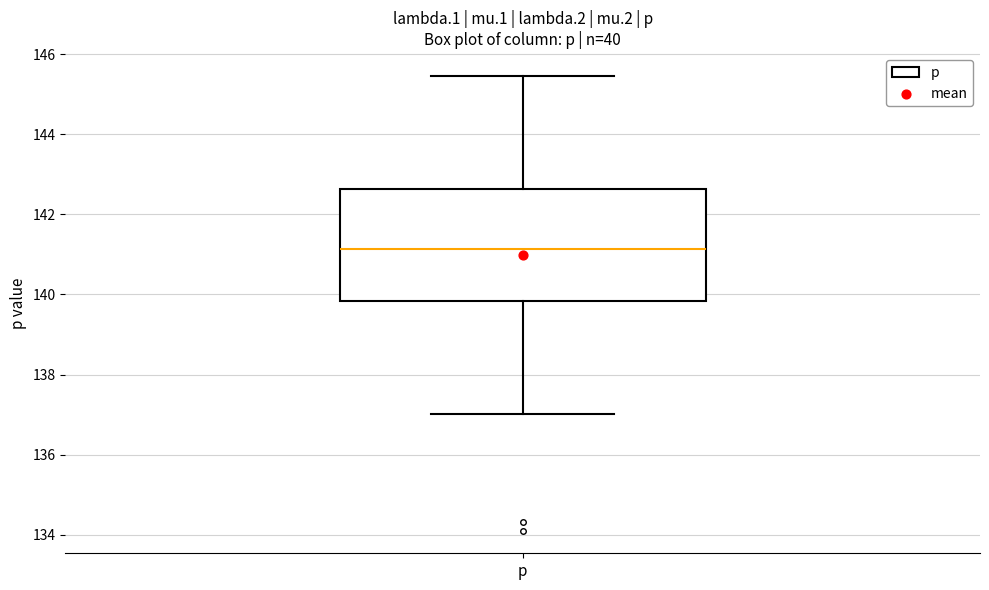

Read this box plot against the y-axis: the position of the median line, the range covered by the box, and the ends of both whiskers. The values are not printed on the chart, so give them approximately, as read against the axis.

median 141.2, box 139.8 to 142.6, whiskers 137.0 to 145.4